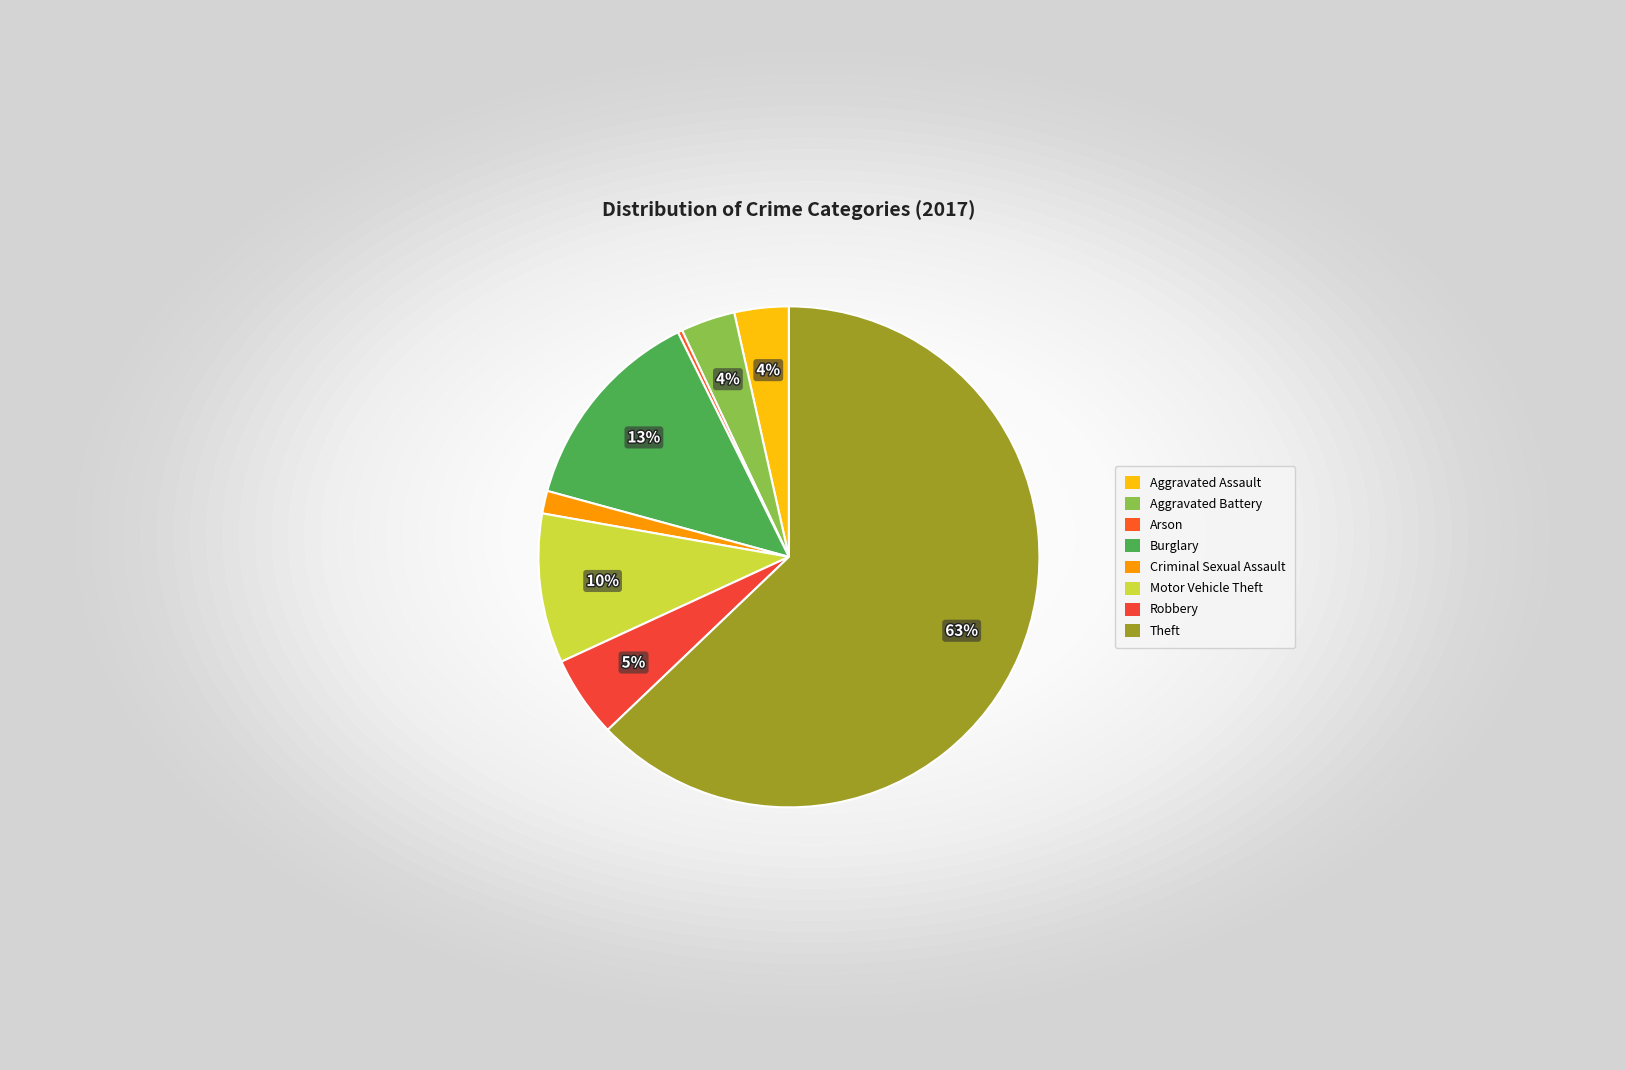

Is there any slice that represents more than half of the pie?

Yes